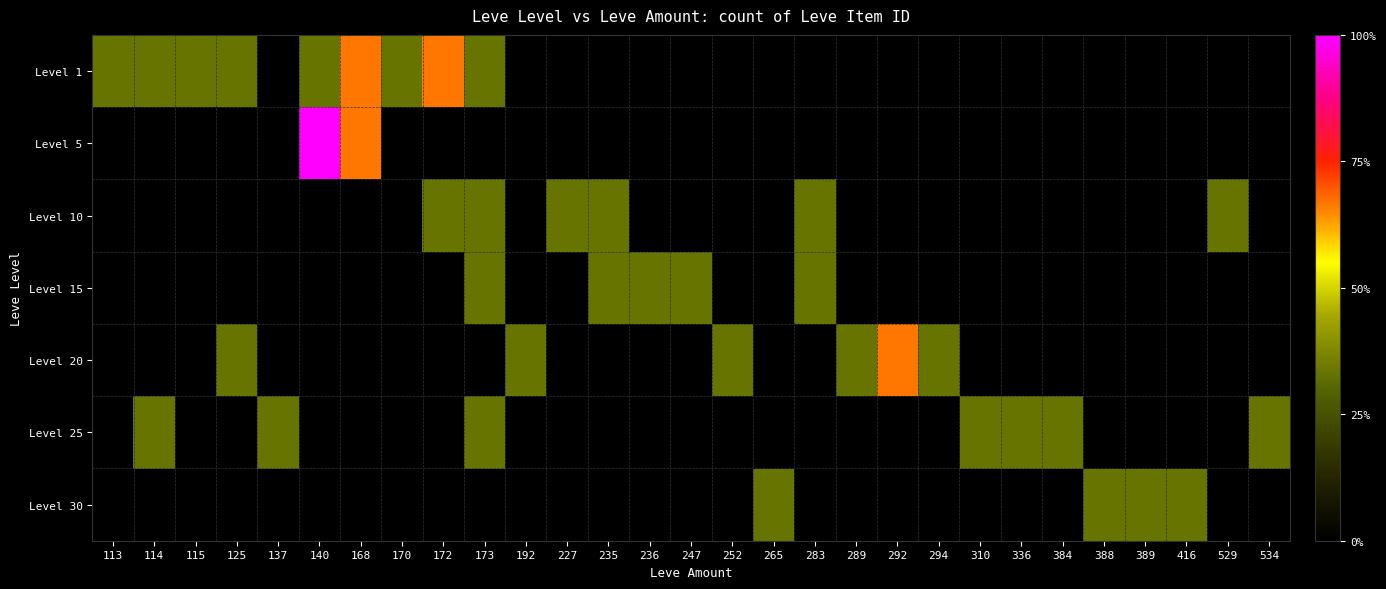

At which category is the sum across all series the highest?

140